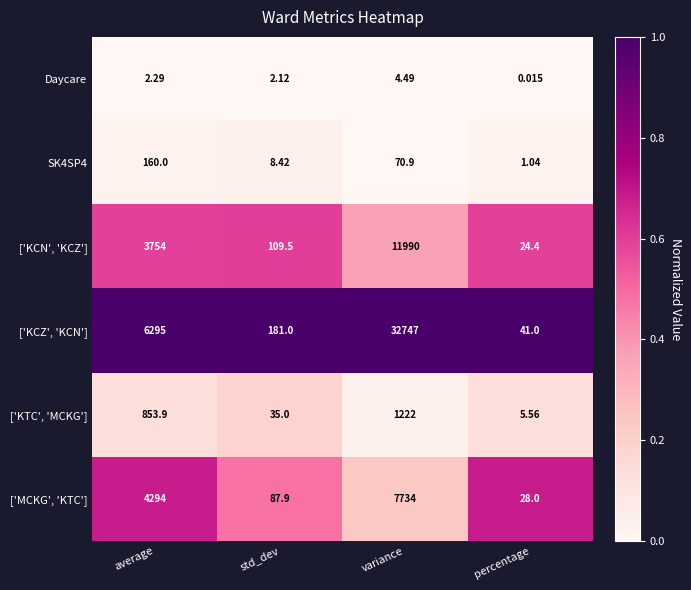

Which series changed the most between average and std_dev?

['KCZ', 'KCN']